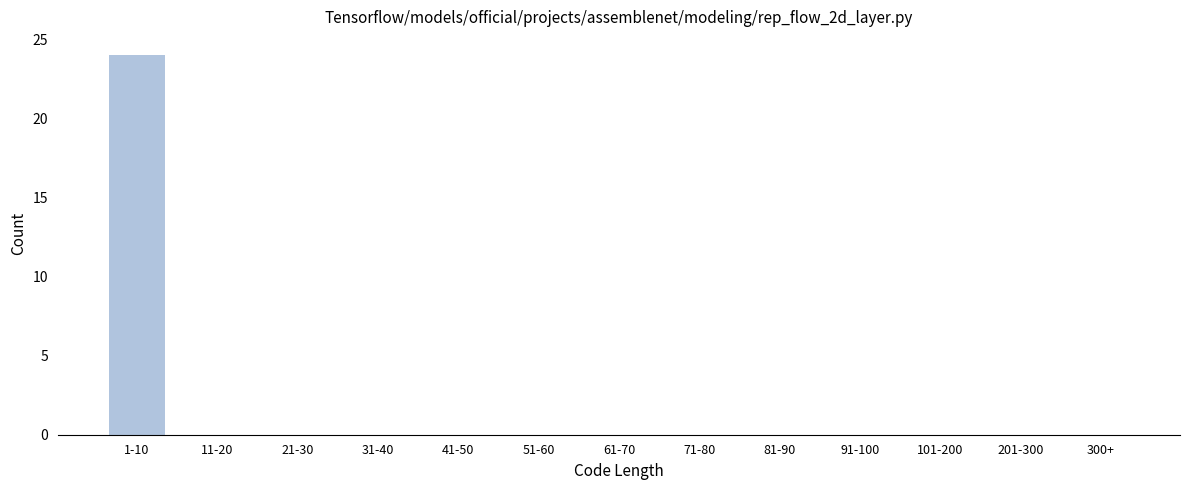

Reading right to left, what are all the values shown in this chart?

300+=0	201-300=0	101-200=0	91-100=0	81-90=0	71-80=0	61-70=0	51-60=0	41-50=0	31-40=0	21-30=0	11-20=0	1-10=24